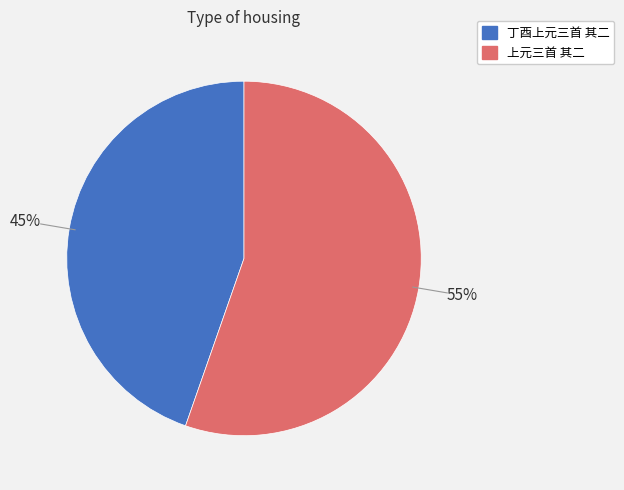

Is it true that 丁酉上元三首 其二 is 38% of the pie?

False